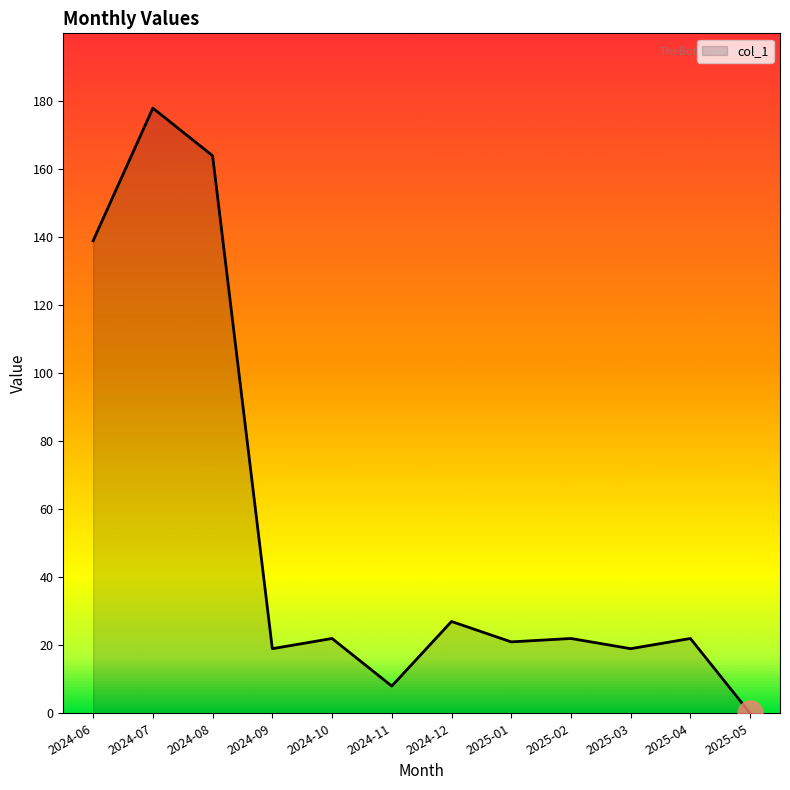

What is the ratio of the value at 2024-07 to the value at 2025-03?

9.4